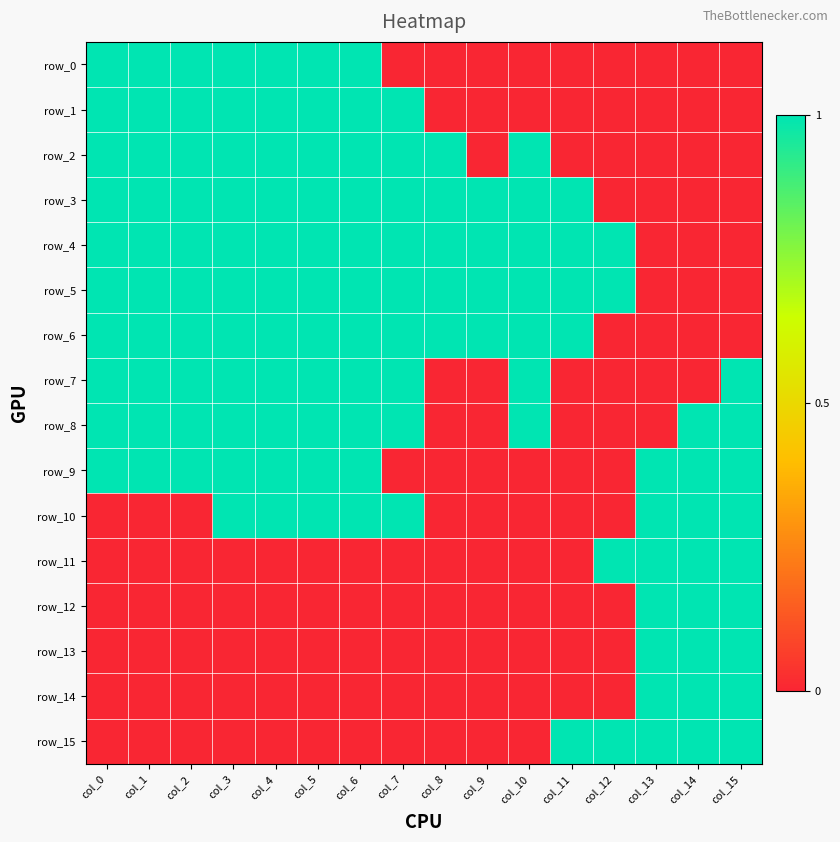

Is it true that row_5 equals 1 at col_2?

True